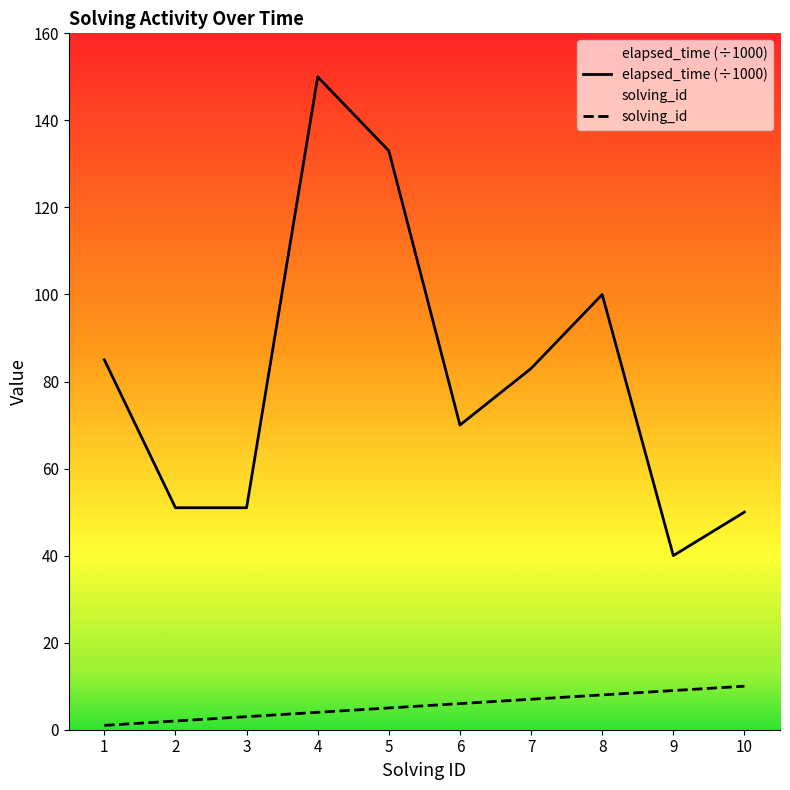

How many values in the solving_id series are below 6?

5